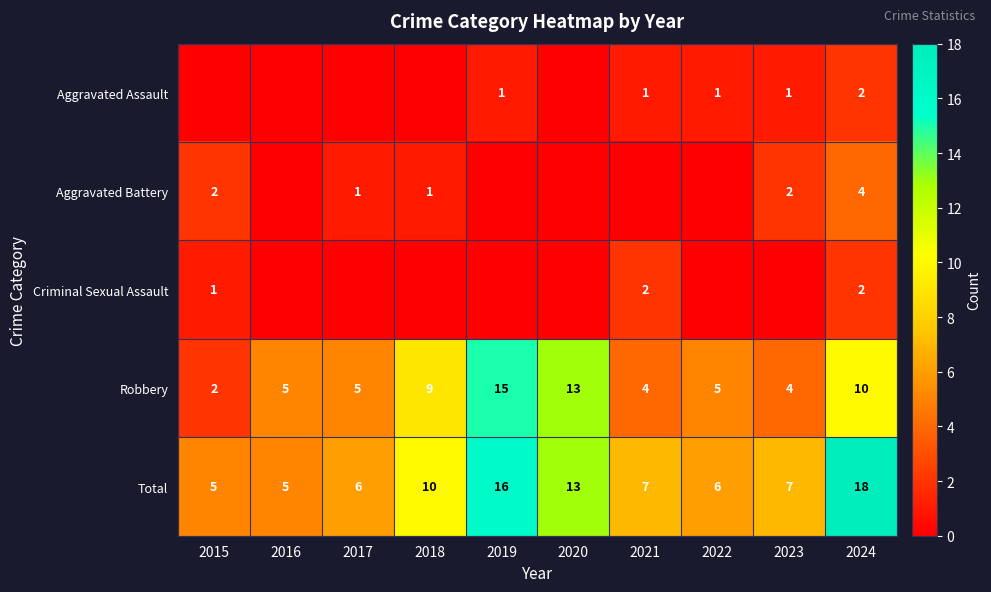

What is the sum of the Robbery values at 2020 and 2016?

18